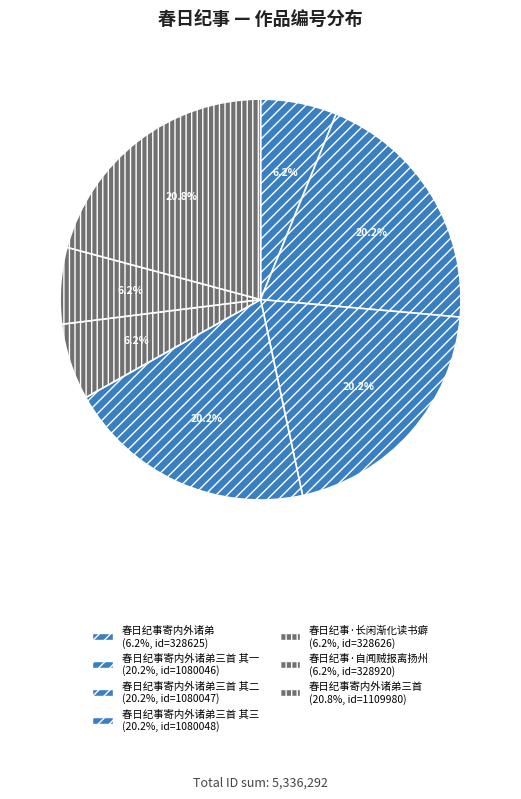

What is the smallest slice in the pie chart?

春日纪事寄内外诸弟